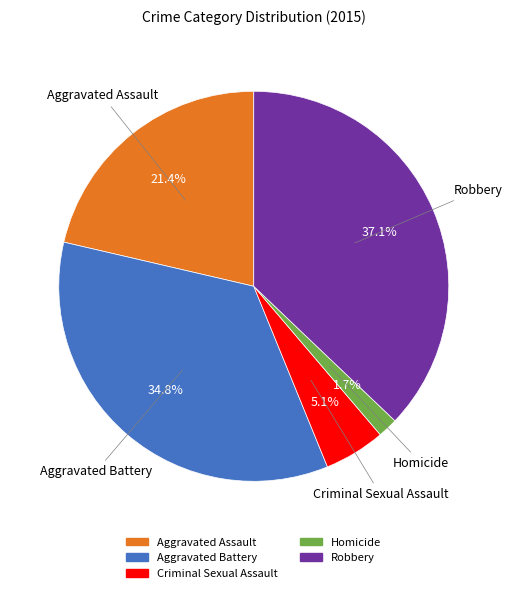

True or false: Homicide accounts for 2% of the total.

True